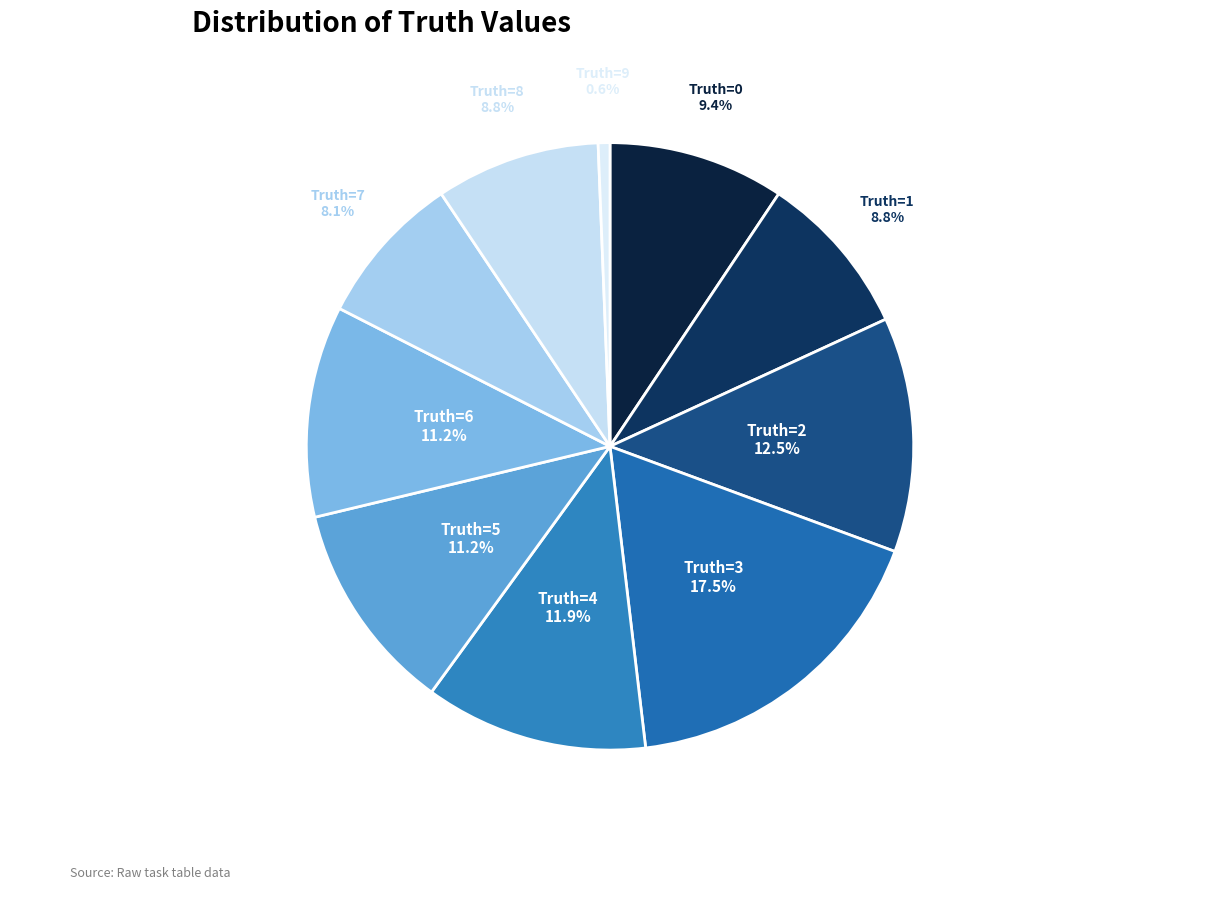

Is there a majority slice in this chart?

No